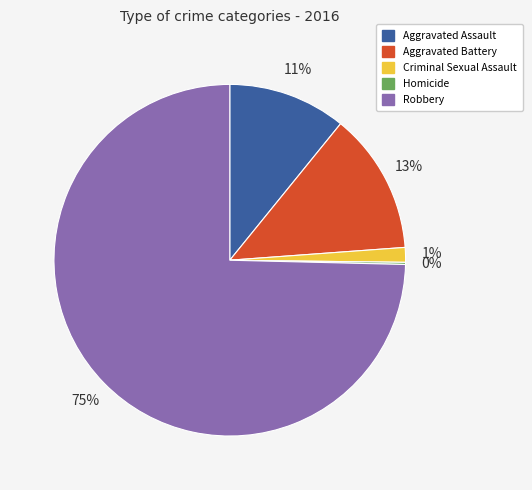

Which category has the biggest portion of the pie?

Robbery